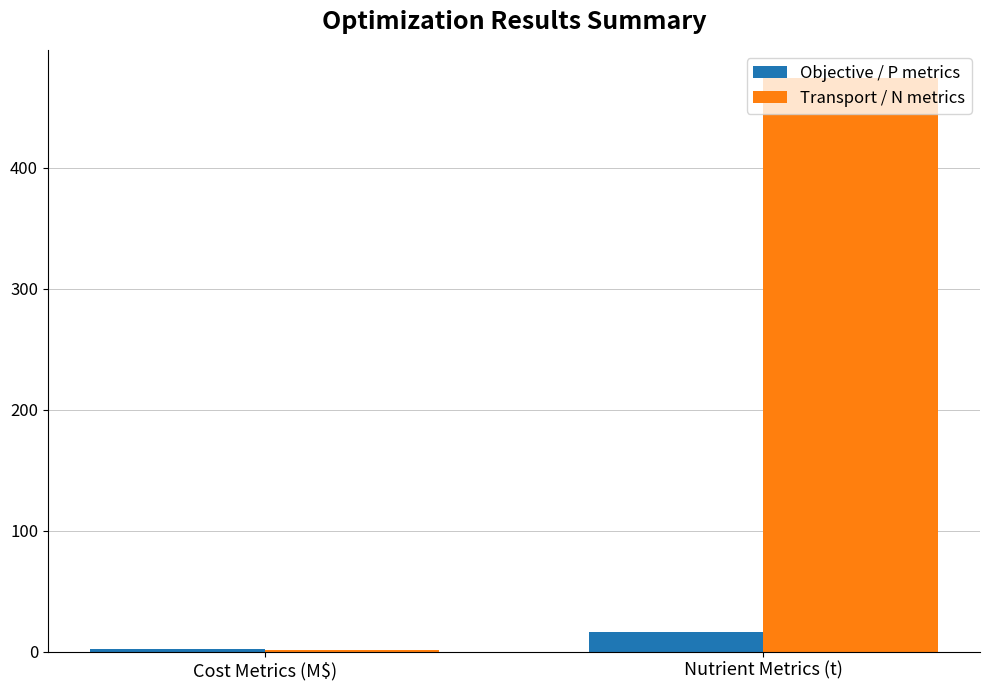

Reading left to right, what are all the values shown in this chart?

Objective / P metrics: Cost Metrics (M$)=2.6	Nutrient Metrics (t)=16.5
Transport / N metrics: Cost Metrics (M$)=1.1	Nutrient Metrics (t)=473.8